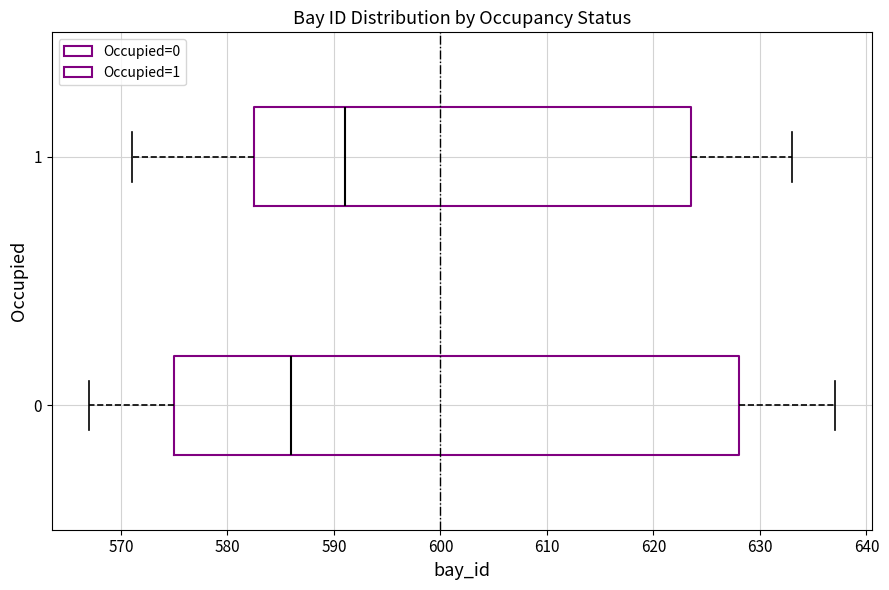

Where is the right edge of the box at y = 1 on the x-axis? The values are not printed on the chart, so give them approximately, as read against the axis.

624